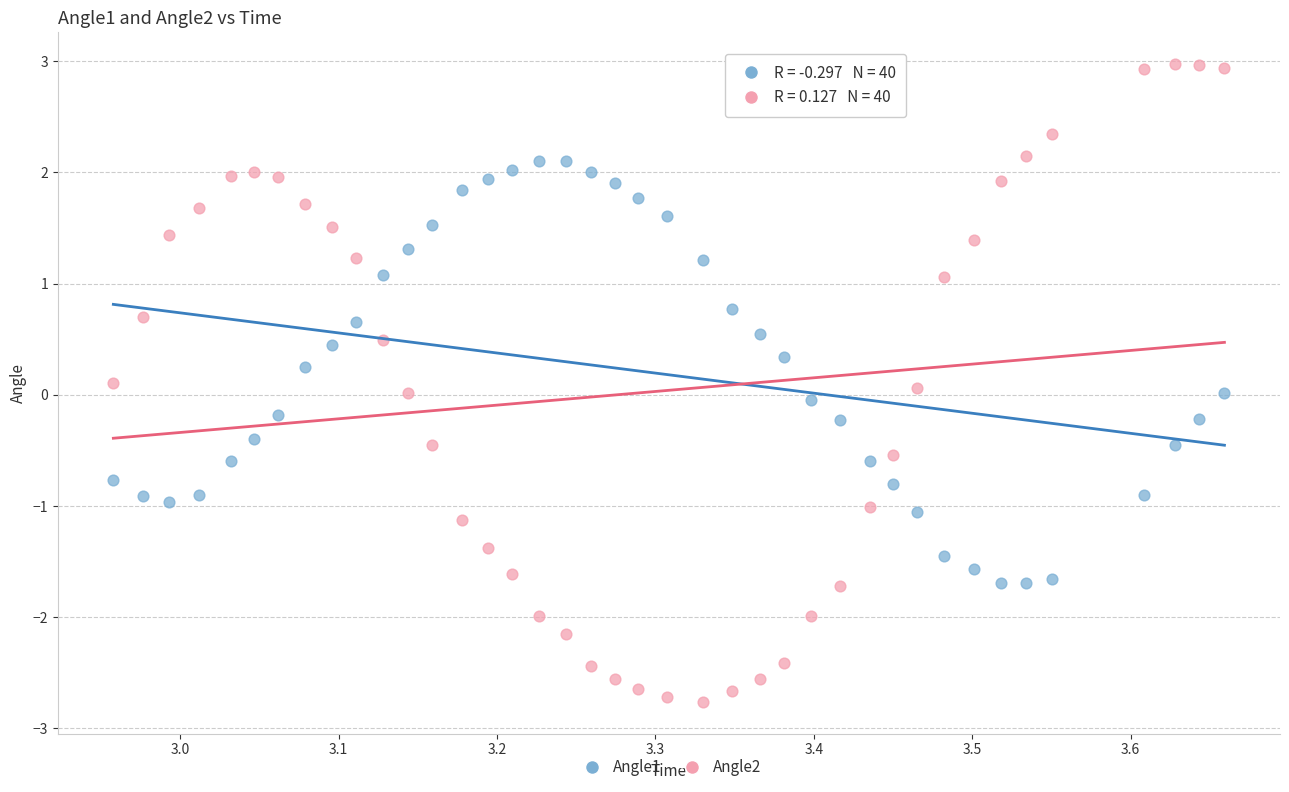

What are all the series names shown in the legend?

Angle1, Angle2